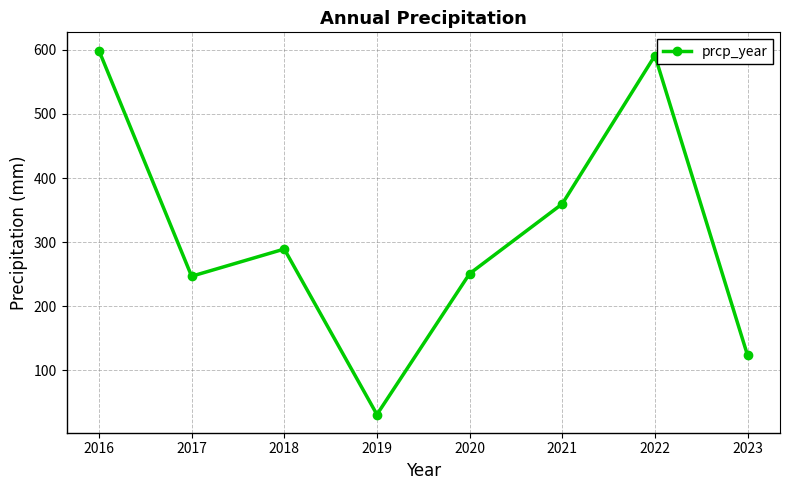

The value at 2020 is 250.9. True or false?

True